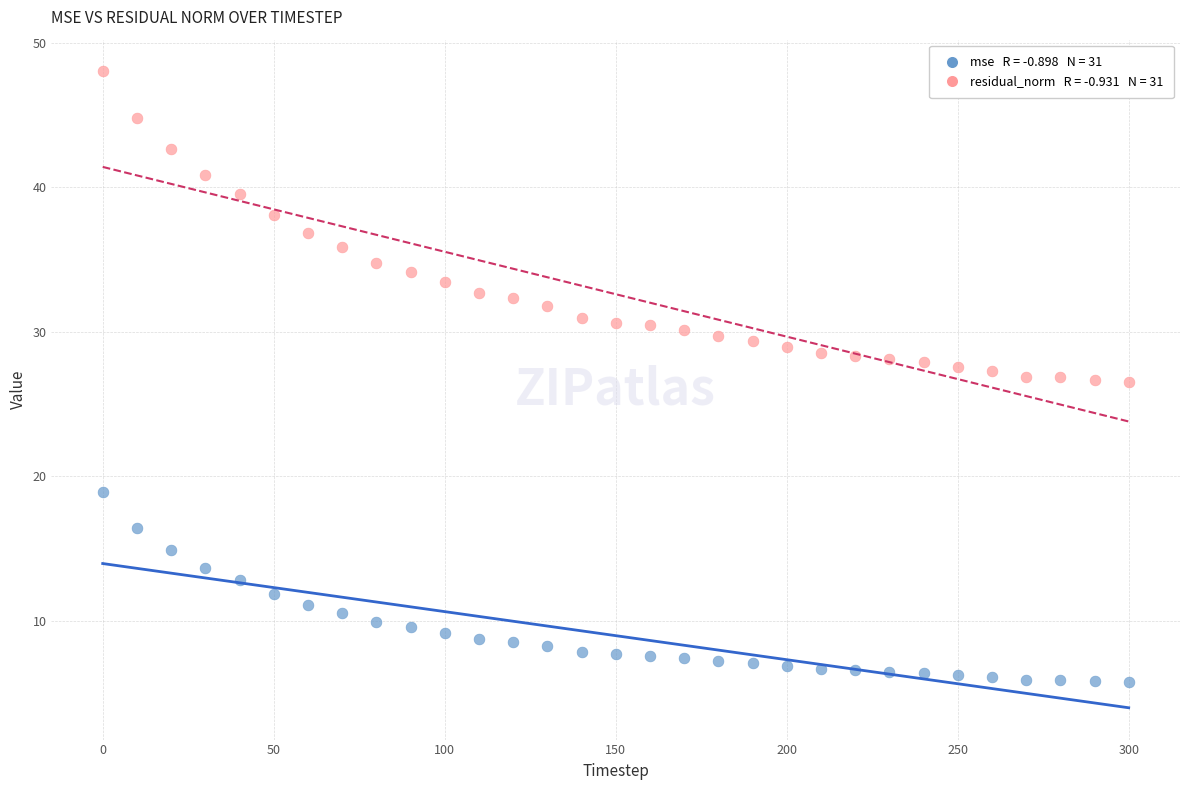

Across all data points, what is the range of X values (max minus min)?

300.0